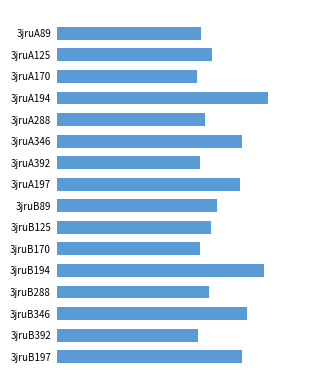

Are the bars horizontal?

Yes